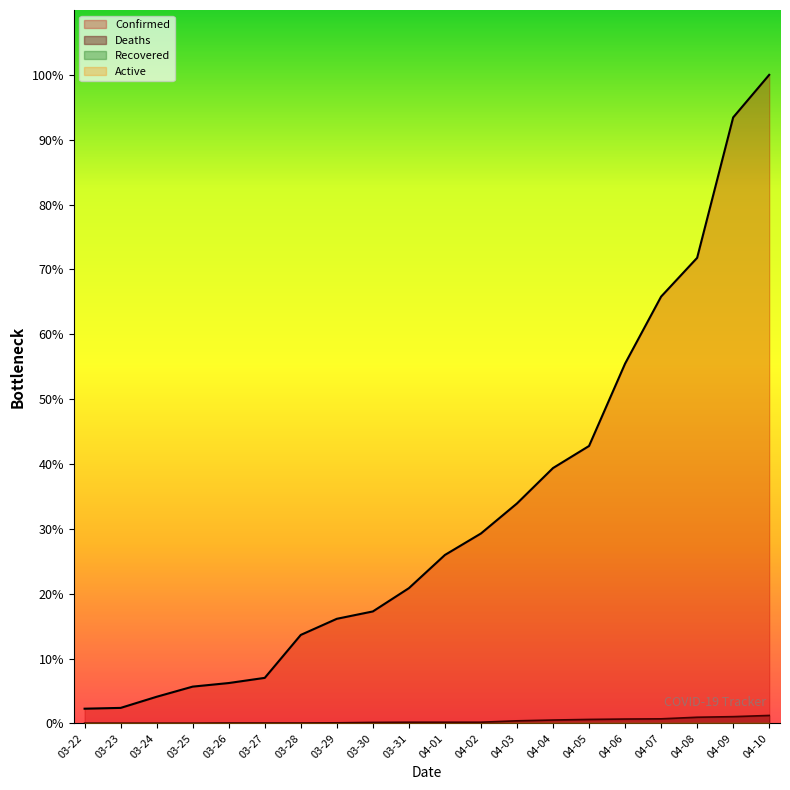

Count the number of categories in the chart.

20